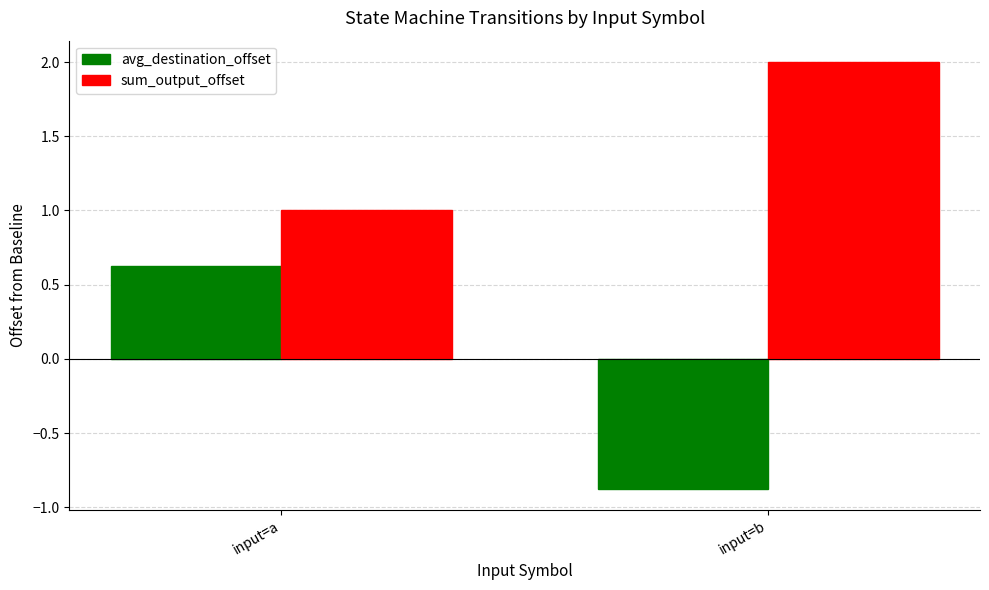

What is the difference between the sum_output_offset values at input=a and input=b?

1.0